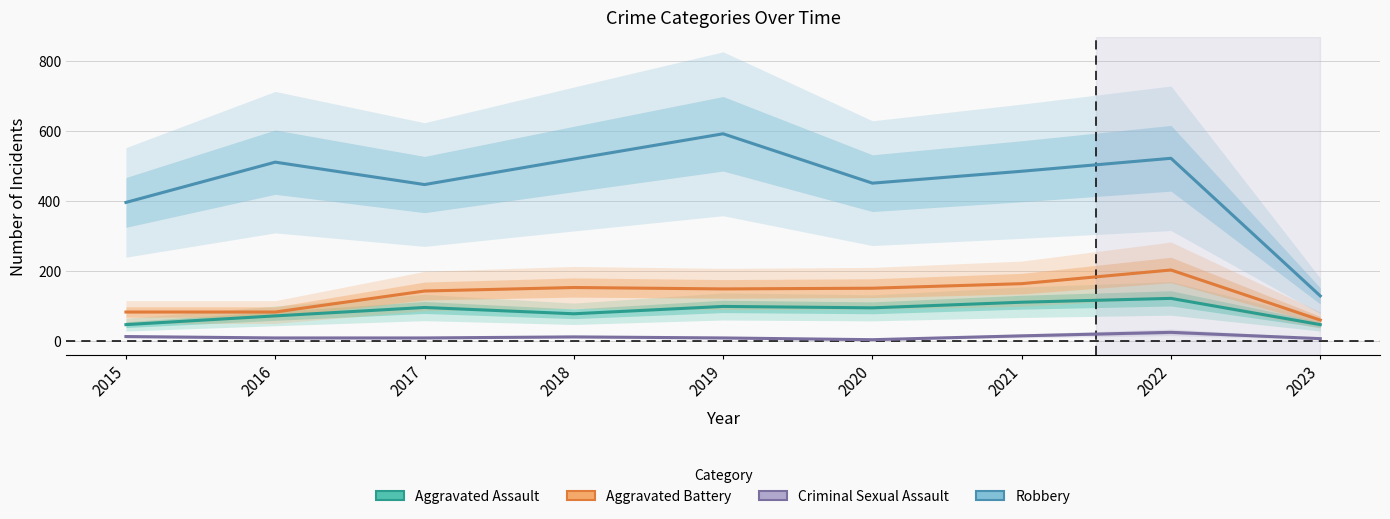

Rank the series by their maximum value, from highest to lowest.

Robbery, Aggravated Battery, Aggravated Assault, Criminal Sexual Assault